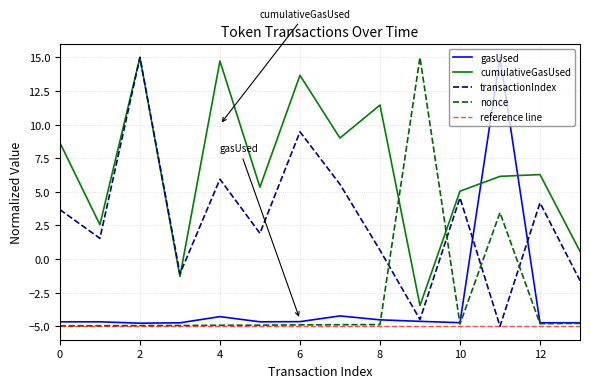

True or false: transactionIndex and nonce cross at least once.

True